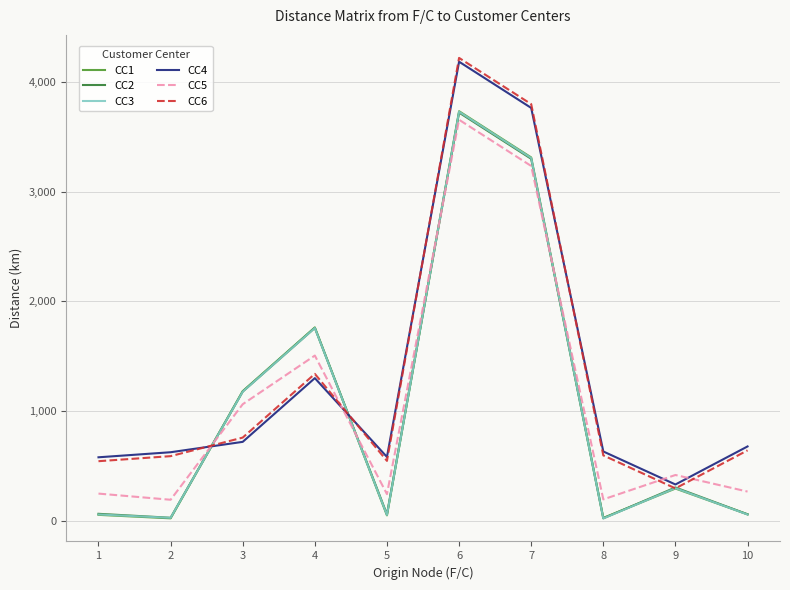

Which series changed the most between 3 and 6?

CC4